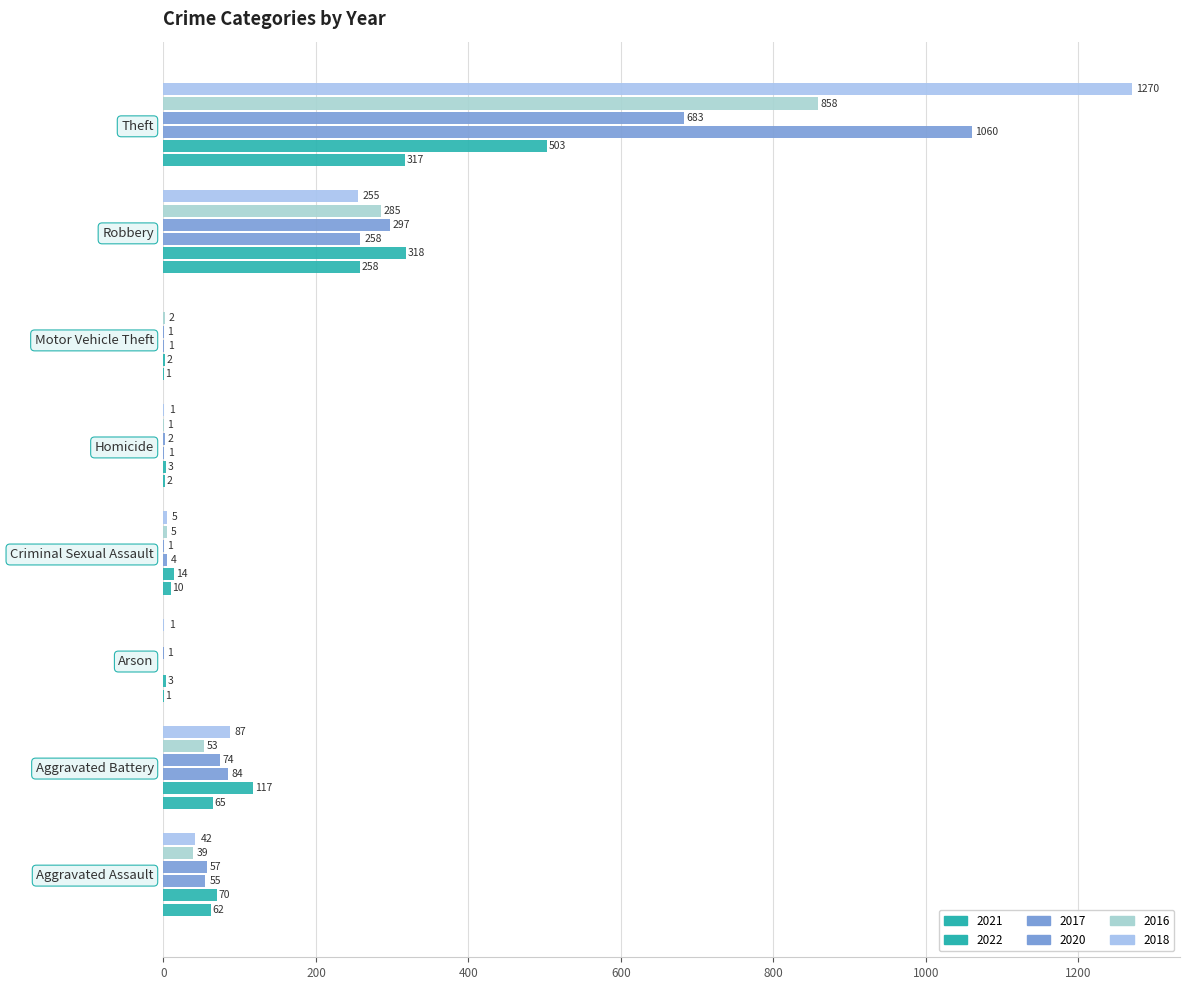

Reading left to right, transcribe all the data shown in this chart.

2021: 62	65	1	10	2	1	258	317
2022: 70	117	3	14	3	2	318	503
2017: 55	84	0	4	1	1	258	1060
2020: 57	74	1	1	2	1	297	683
2016: 39	53	0	5	1	2	285	858
2018: 42	87	1	5	1	0	255	1270